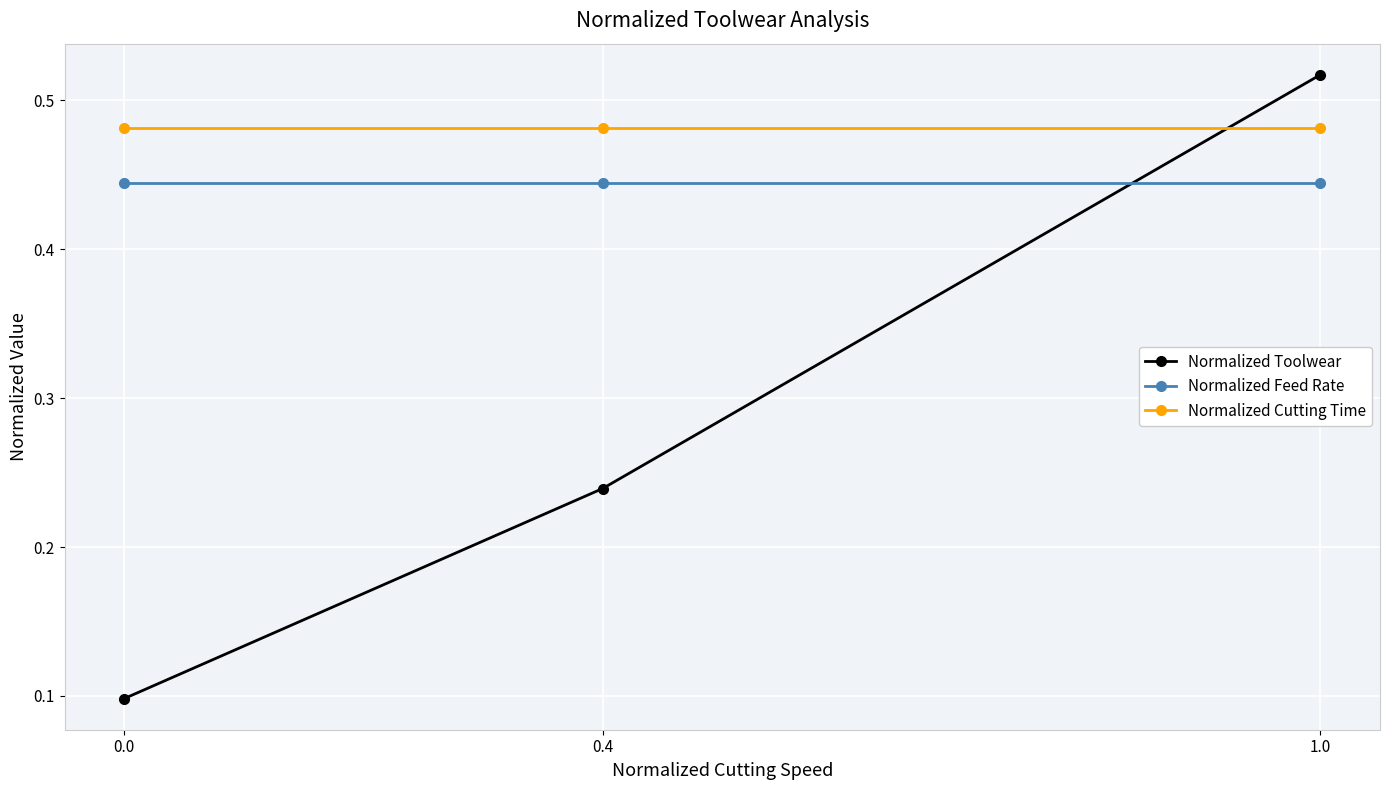

At which category is the sum across all series the highest?

1.0